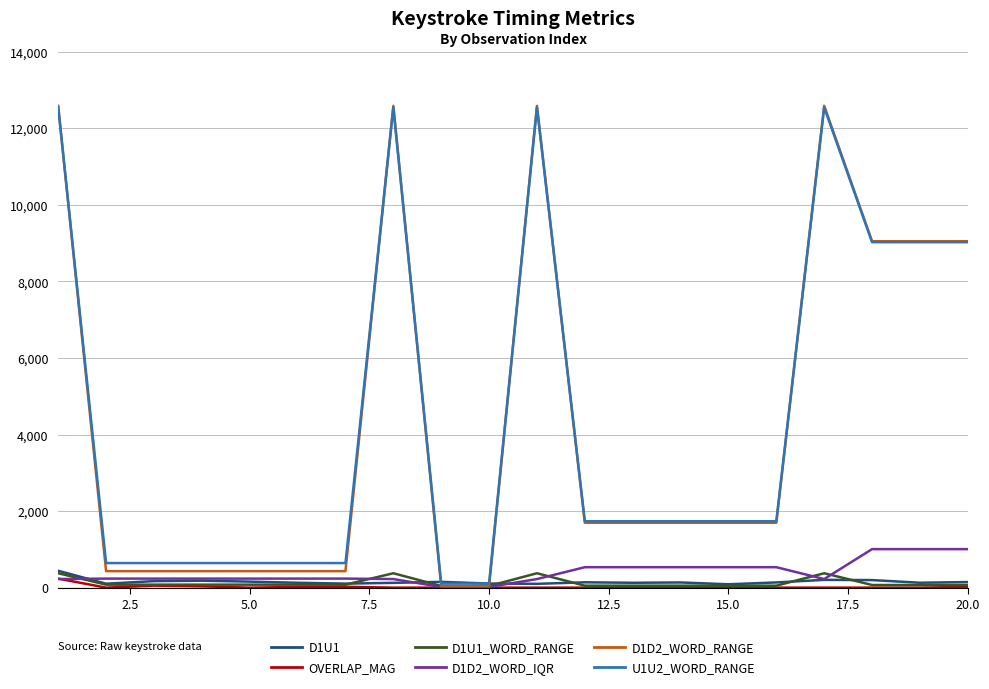

What are all the series names shown in the legend?

D1U1, OVERLAP_MAG, D1U1_WORD_RANGE, D1D2_WORD_IQR, D1D2_WORD_RANGE, U1U2_WORD_RANGE